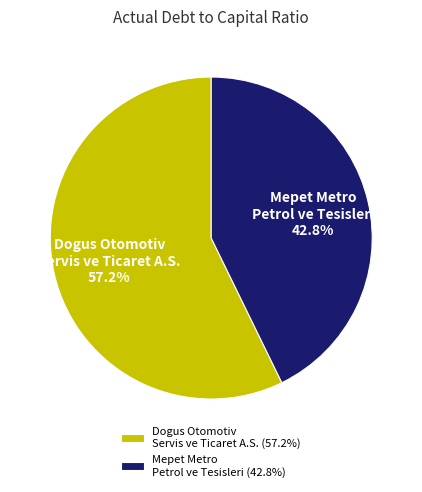

Which has a higher value, Mepet Metro Petrol ve Tesisleri or Dogus Otomotiv Servis ve Ticaret A.S.?

Dogus Otomotiv Servis ve Ticaret A.S.